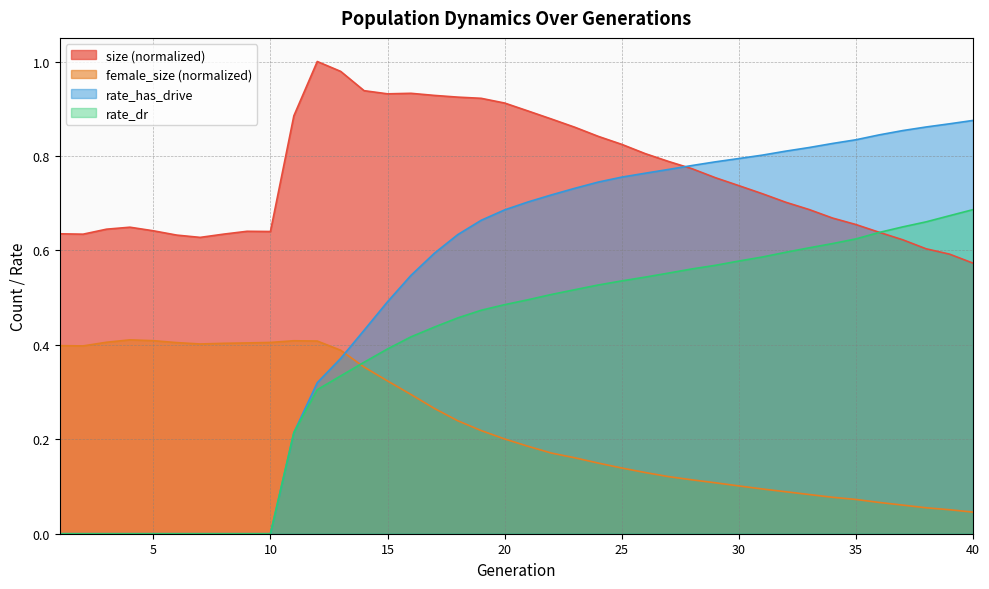

Where is the first local maximum for female_size?

4